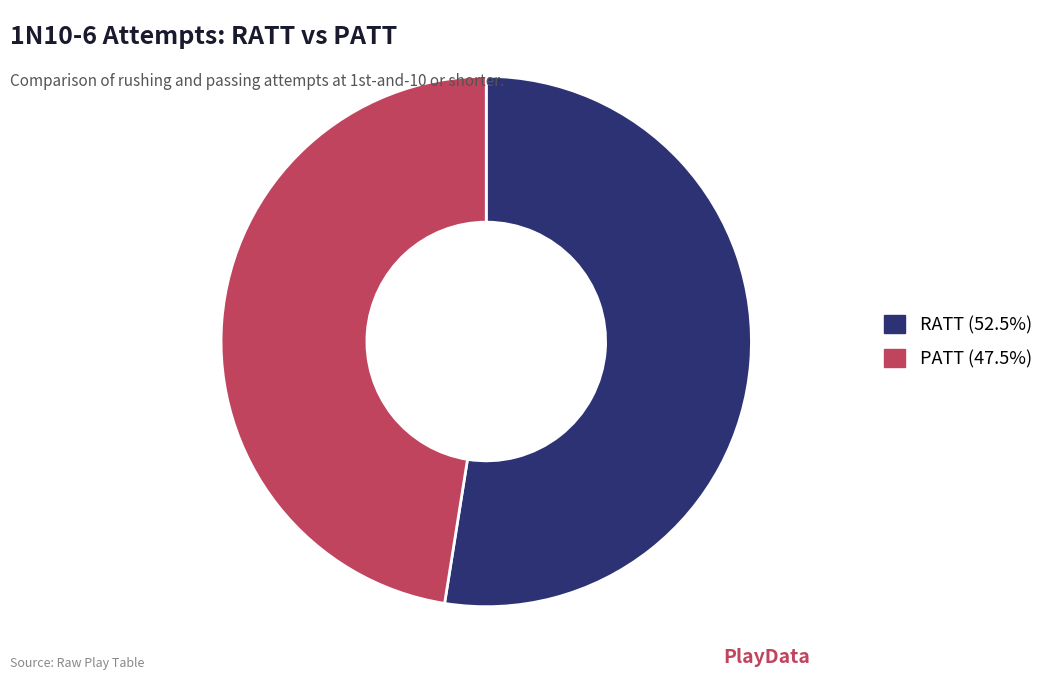

Does any single category account for the majority?

Yes